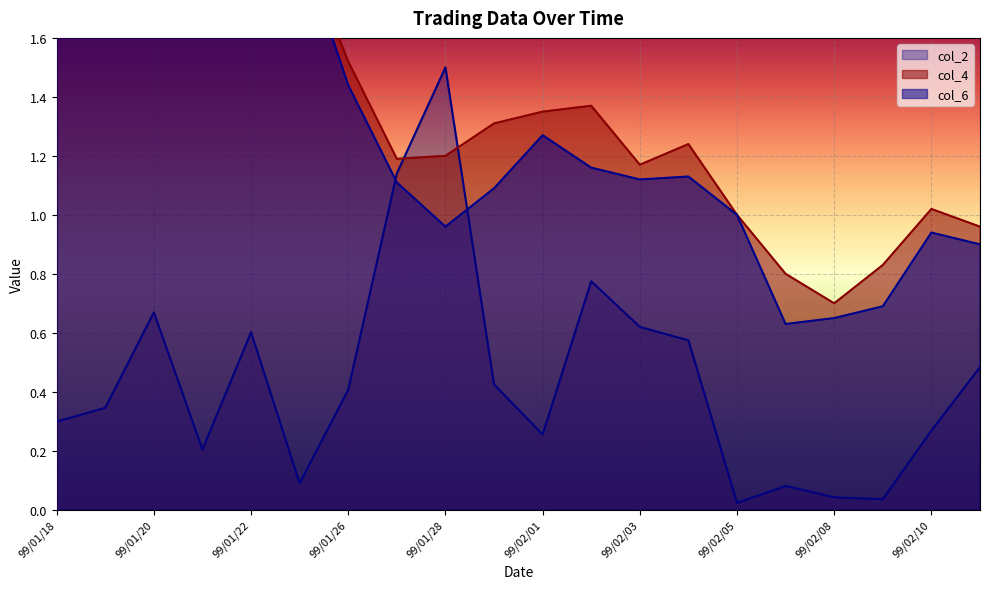

Which has a higher value, 99/02/02 or 99/02/10?

99/02/02